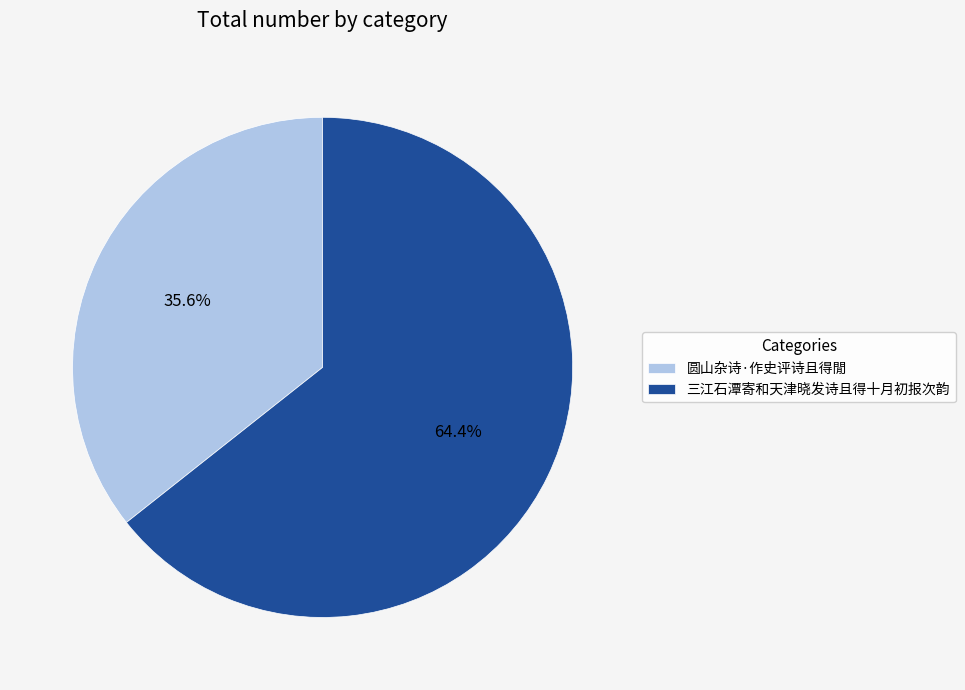

Is it true that 三江石潭寄和天津晓发诗且得十月初报次韵 is 64% of the pie?

True